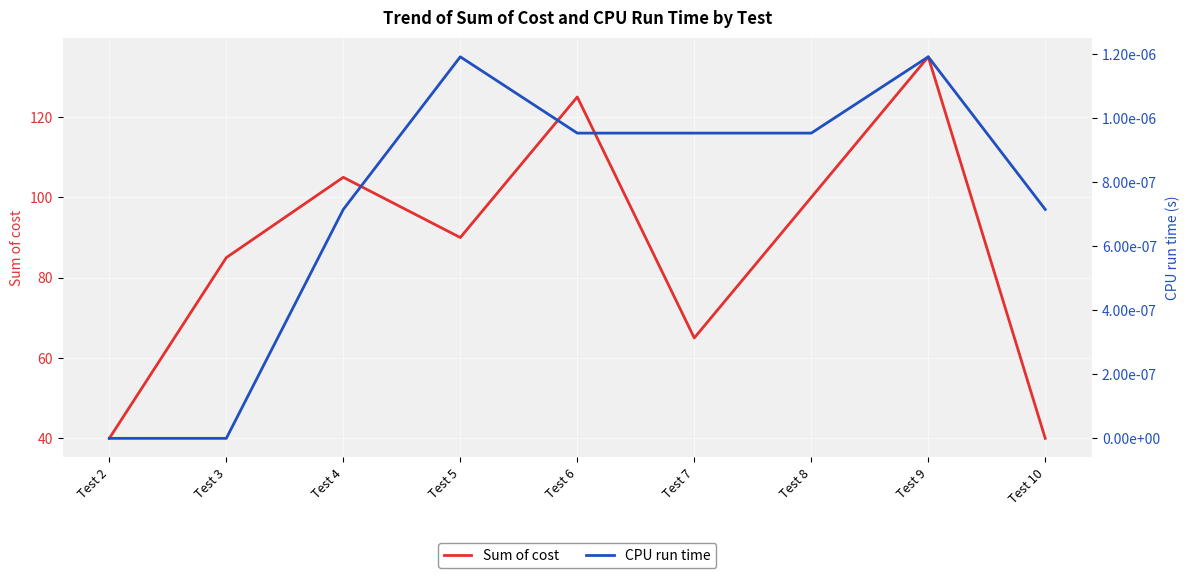

In CPU run time, how many points are higher than both neighbors (excluding endpoints)?

2